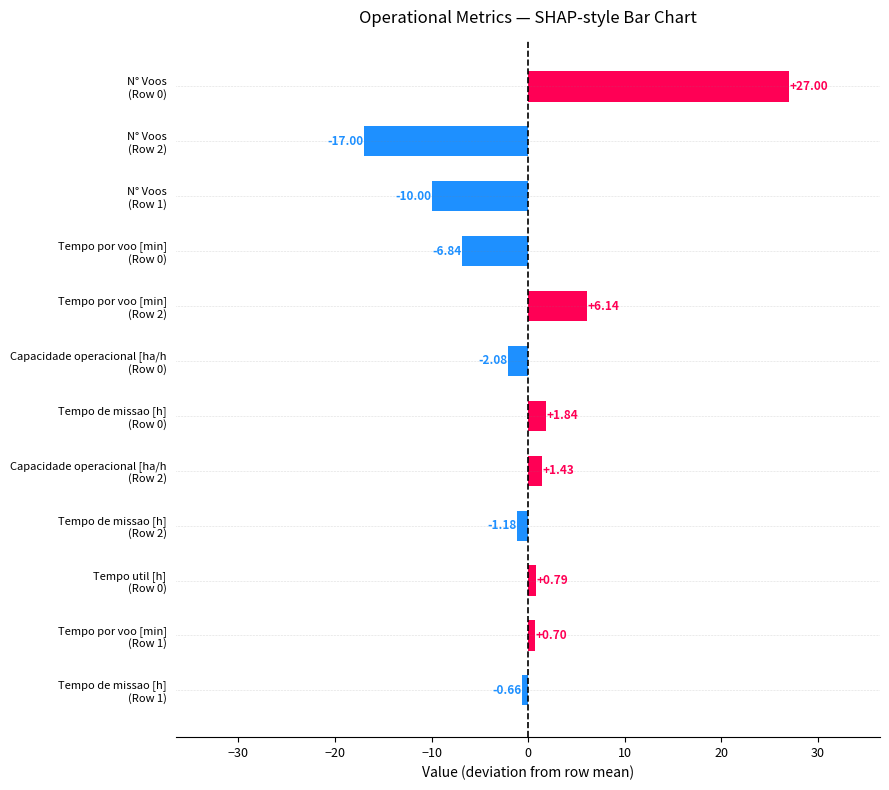

What is the difference between the second highest and minimum values?

23.1